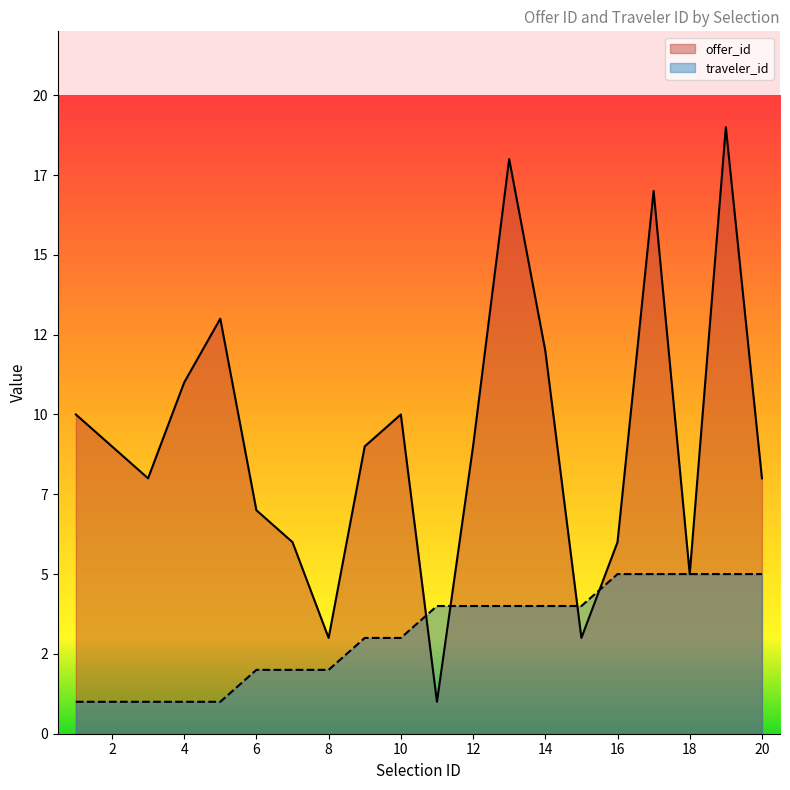

How many lines are shown in the chart?

2